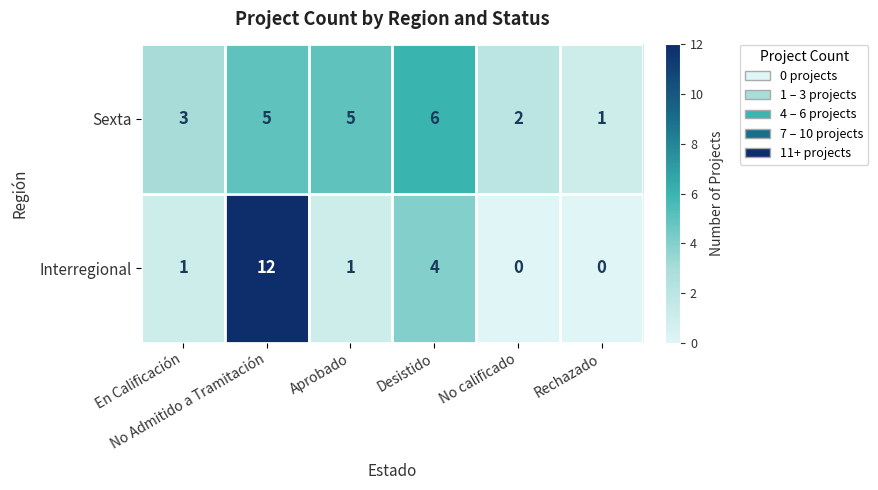

Which series has the widest spread of values?

Interregional